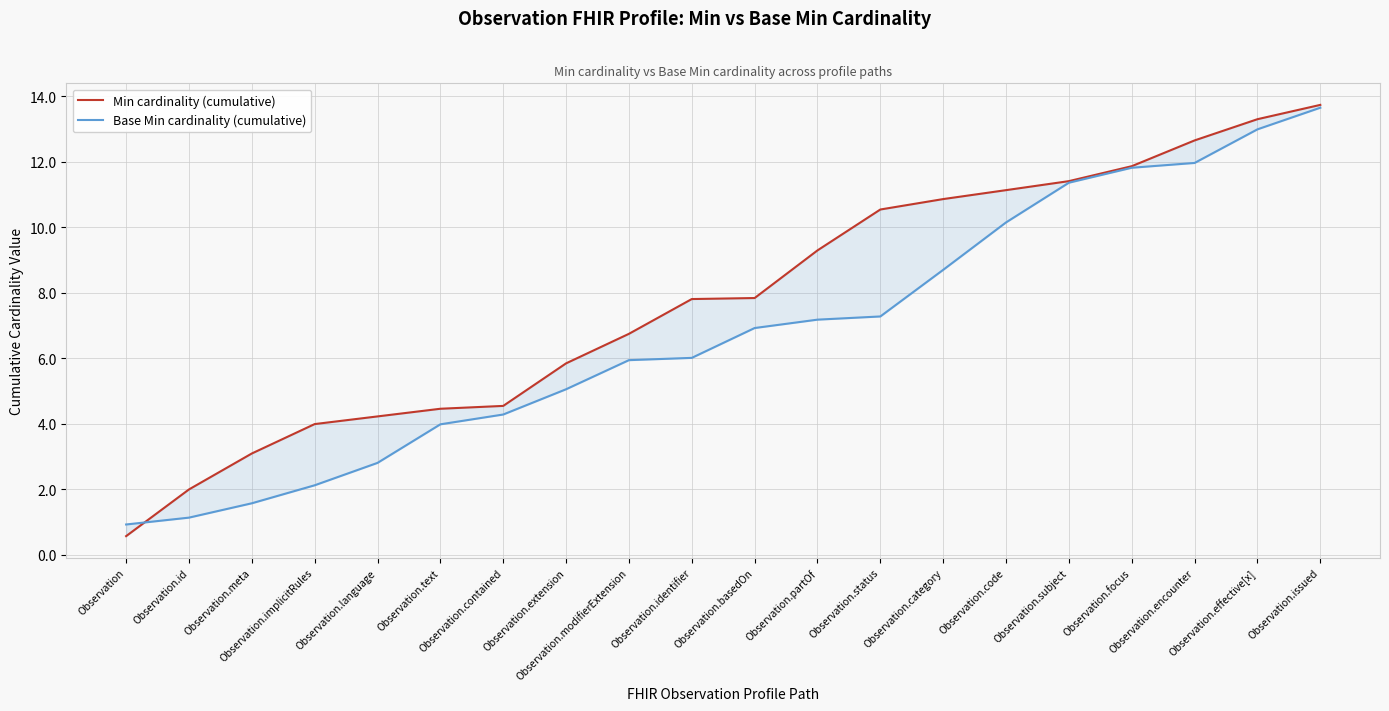

Reading left to right, extract all data points from this chart.

Min cardinality (cumulative): 0.6	2.0	3.1	4.0	4.2	4.5	4.5	5.8	6.7	7.8	7.8	9.3	10.5	10.9	11.1	11.4	11.9	12.6	13.3	13.7
Base Min cardinality (cumulative): 0.9	1.1	1.6	2.1	2.8	4.0	4.3	5.0	5.9	6.0	6.9	7.2	7.3	8.7	10.1	11.4	11.8	12.0	13.0	13.6